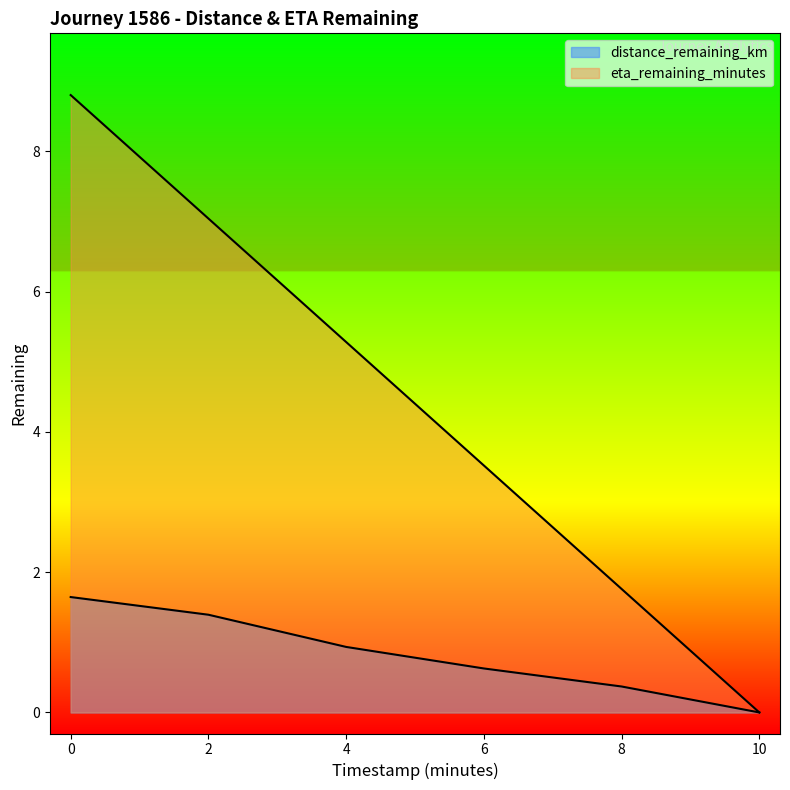

Does the chart have visible grid lines?

No